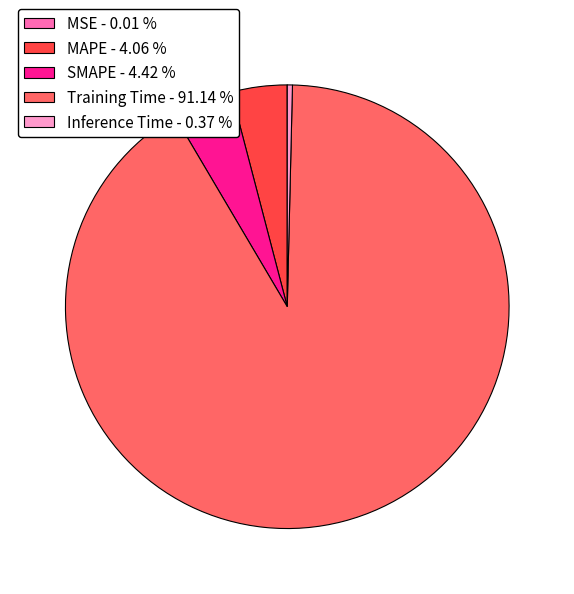

Is Inference Time - 0.37 % the majority of the pie?

No